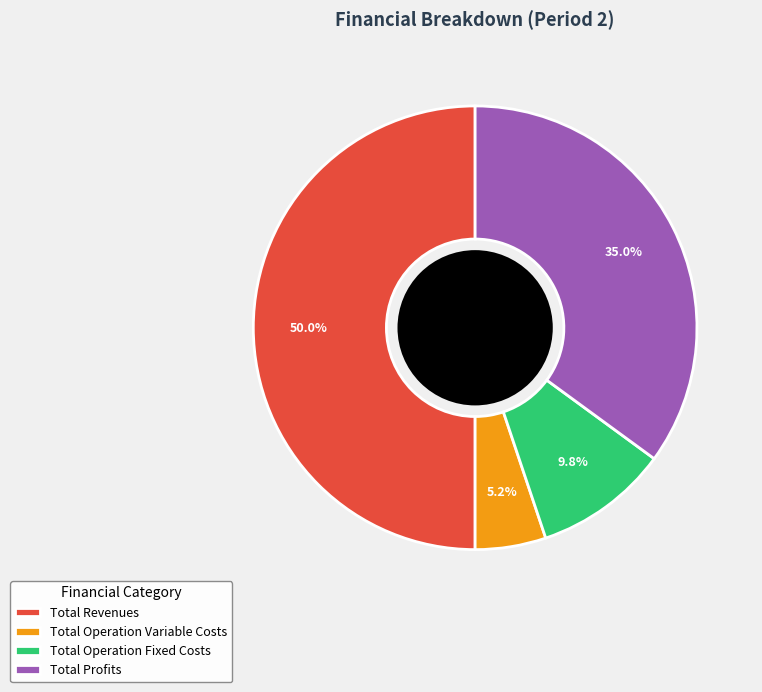

Does Total Operation Fixed Costs represent more than half of the total?

No